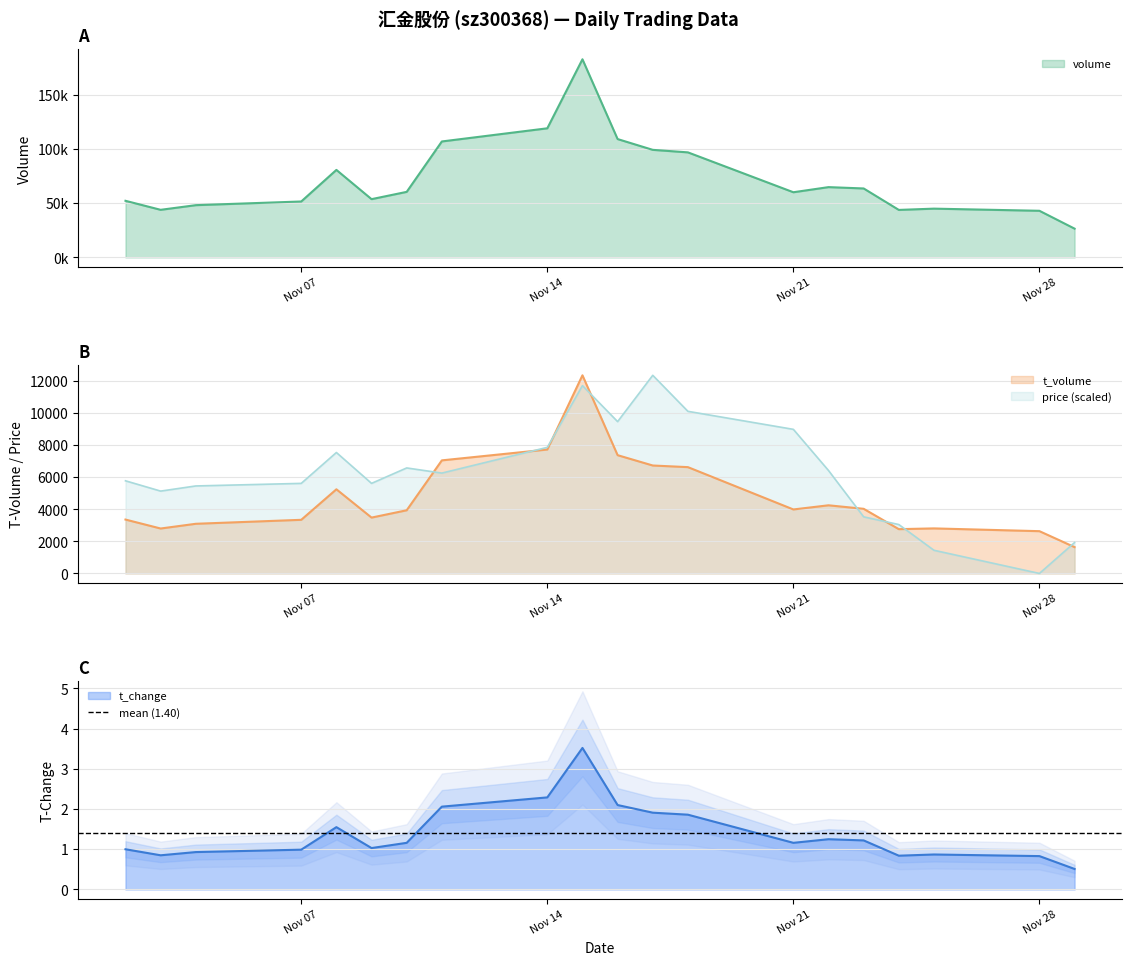

True or false: t_change and t_volume intersect in this chart.

False